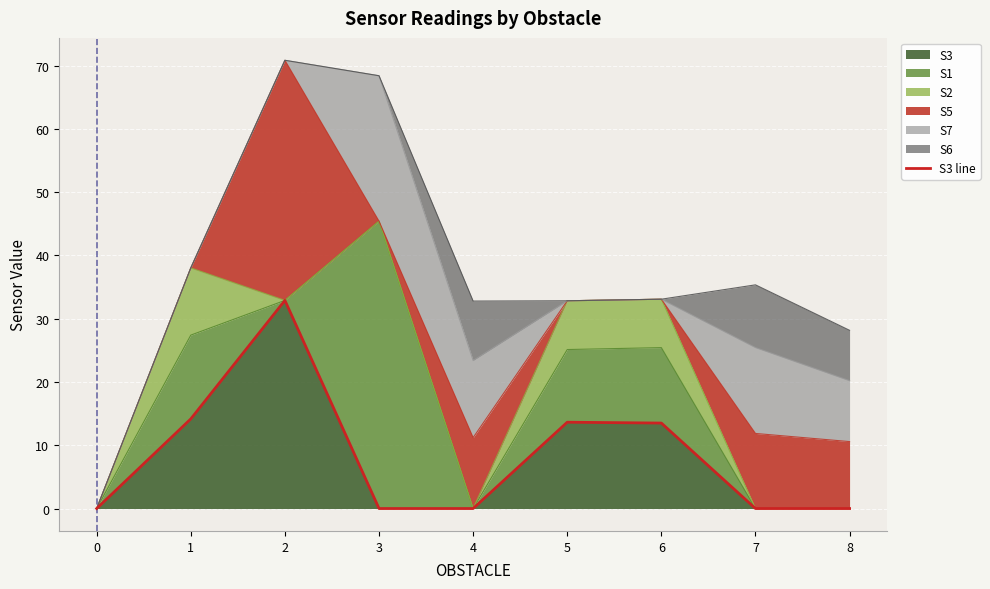

What is the change in value from 1 to 7?

-14.2